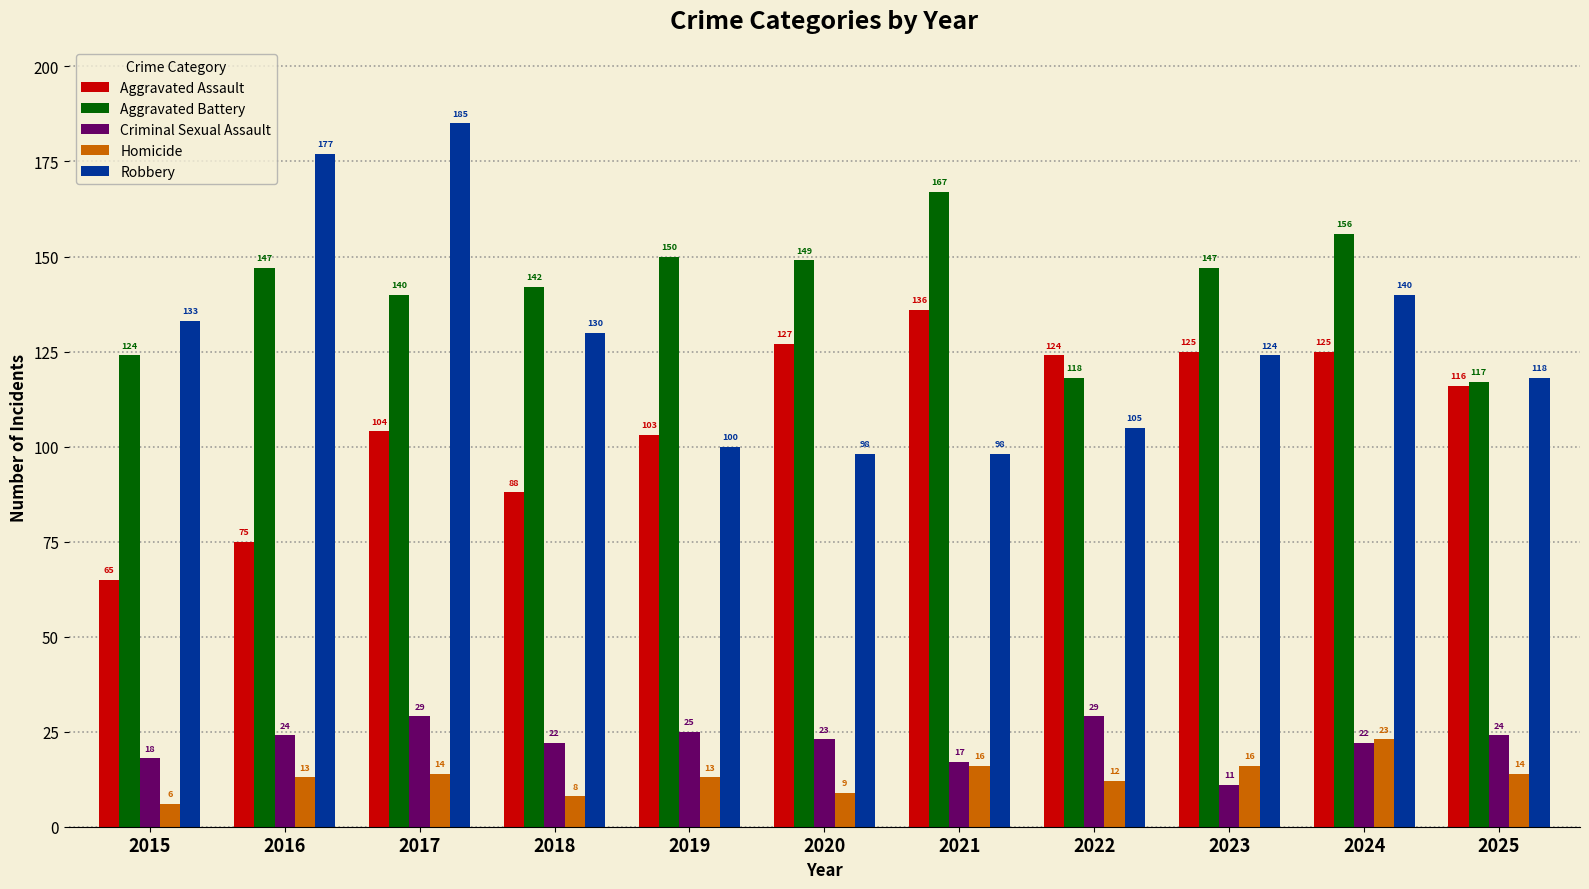

What is the difference between the Robbery values at 2025 and 2023?

6